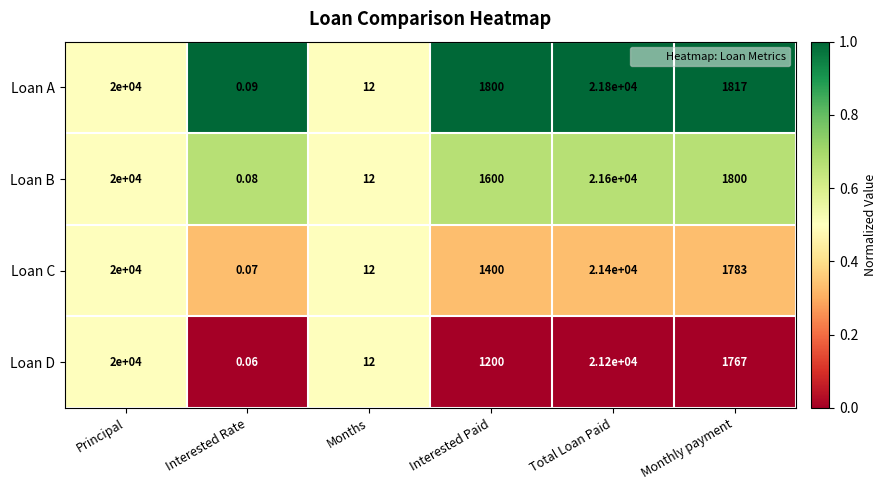

At which label is Loan C closest to 10700?

Monthly payment